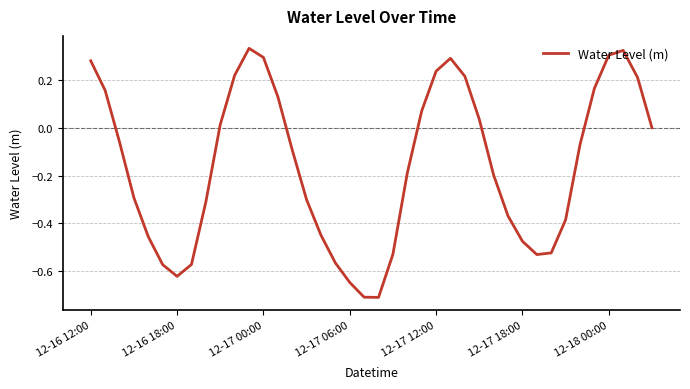

What is the smallest value displayed?

-0.7